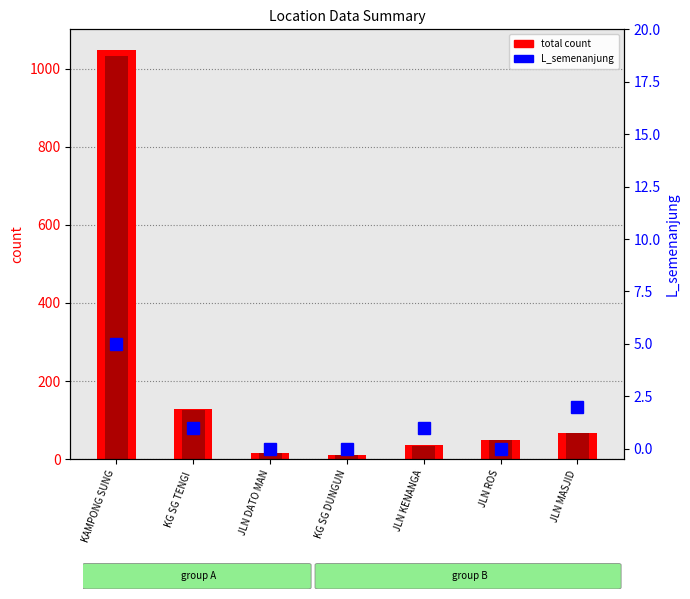

What is the label of the 3rd bar from the right?

JLN KENANGA